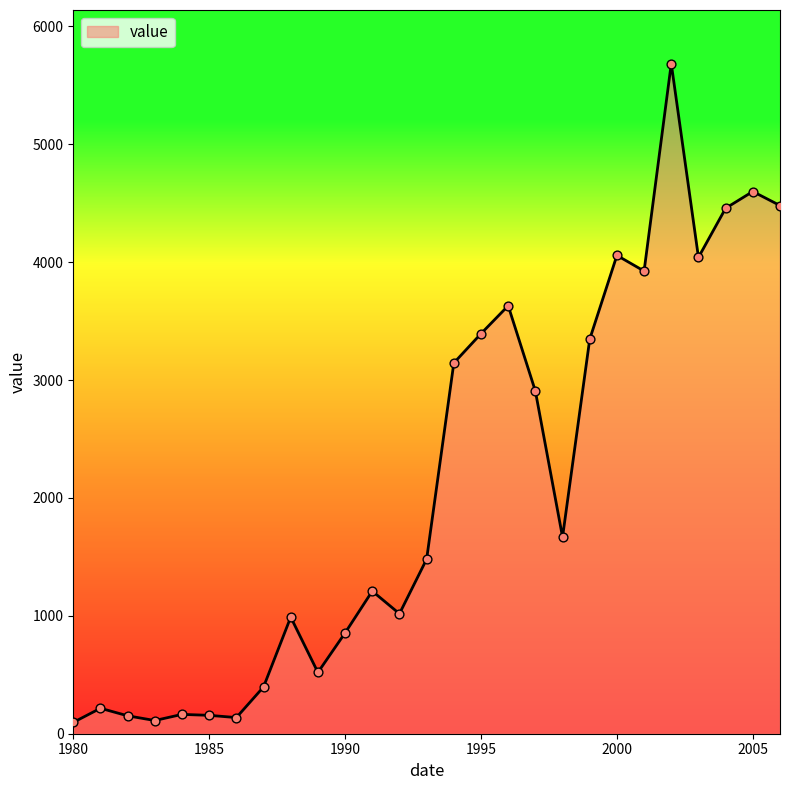

What is the greatest value displayed?

5685